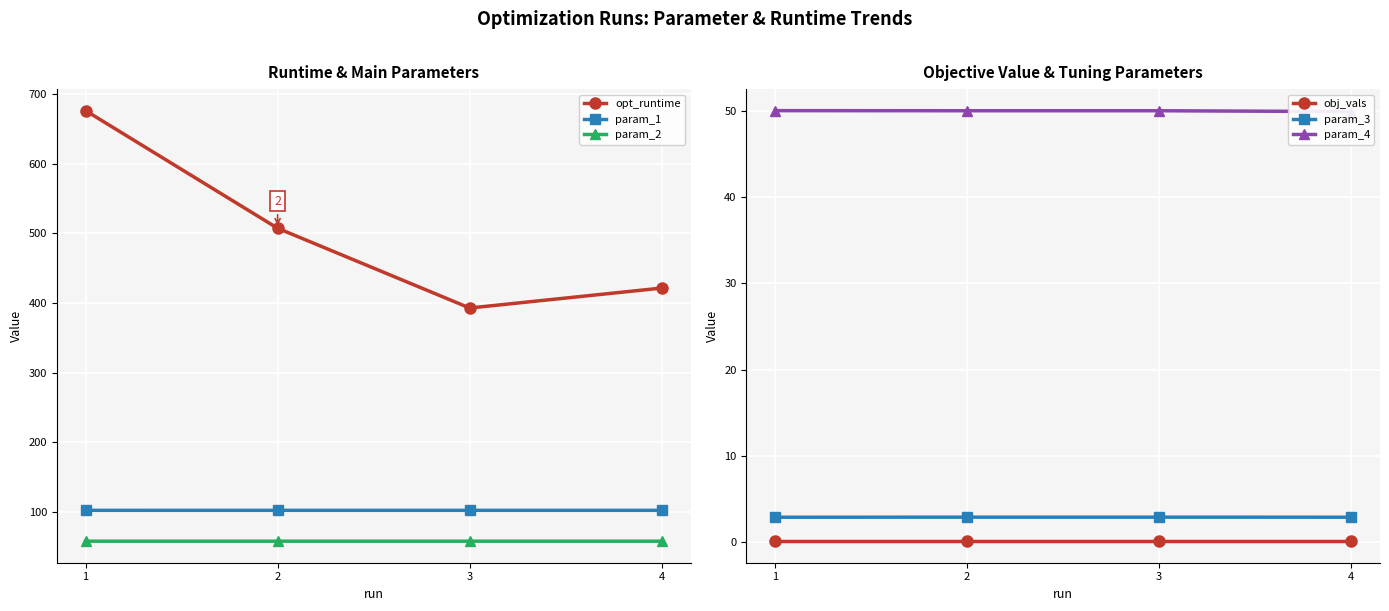

Reading left to right, transcribe all the data shown in this chart.

opt_runtime: 676.2	507.3	392.8	421.4
param_1: 102.2	102.2	102.2	102.2
param_2: 57.9	57.9	57.9	57.9
obj_vals: 0.1	0.1	0.1	0.1
param_3: 2.8	2.9	2.9	2.8
param_4: 50.1	50.1	50.1	50.0